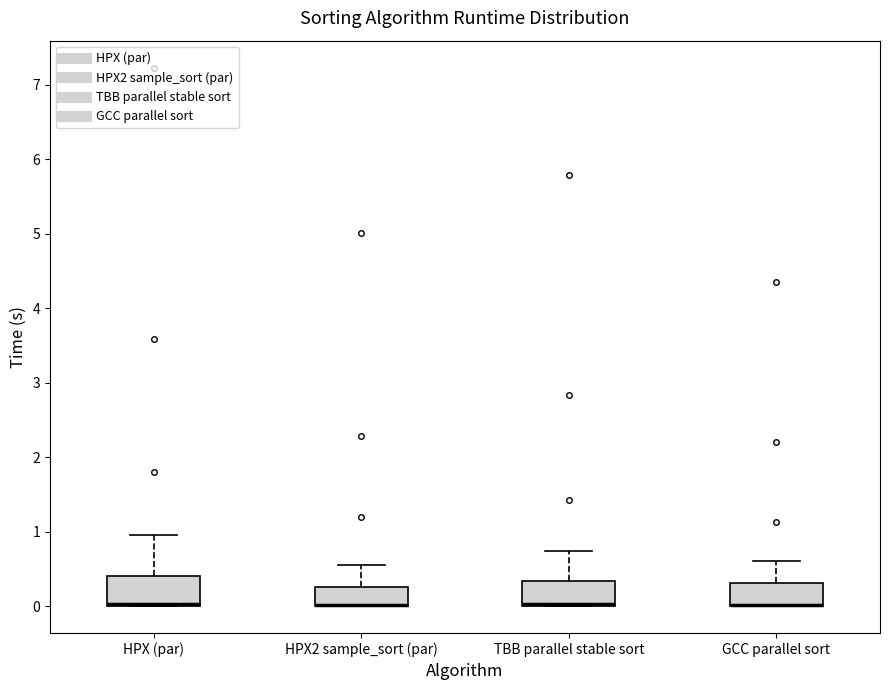

Reading left to right, read every box against the y-axis: the position of its median line, the range the box covers, and the ends of its whiskers. The values are not printed on the chart, so give them approximately, as read against the axis.

HPX (par): median 0.0 (drawn on the box's lower edge), box 0.0 to 0.4, whiskers 0.0 to 1.0
HPX2 sample_sort (par): median 0.0 (drawn on the box's lower edge), box 0.0 to 0.2, whiskers 0.0 to 0.5
TBB parallel stable sort: median 0.0 (drawn on the box's lower edge), box 0.0 to 0.3, whiskers 0.0 to 0.7
GCC parallel sort: median 0.0 (drawn on the box's lower edge), box 0.0 to 0.3, whiskers 0.0 to 0.6